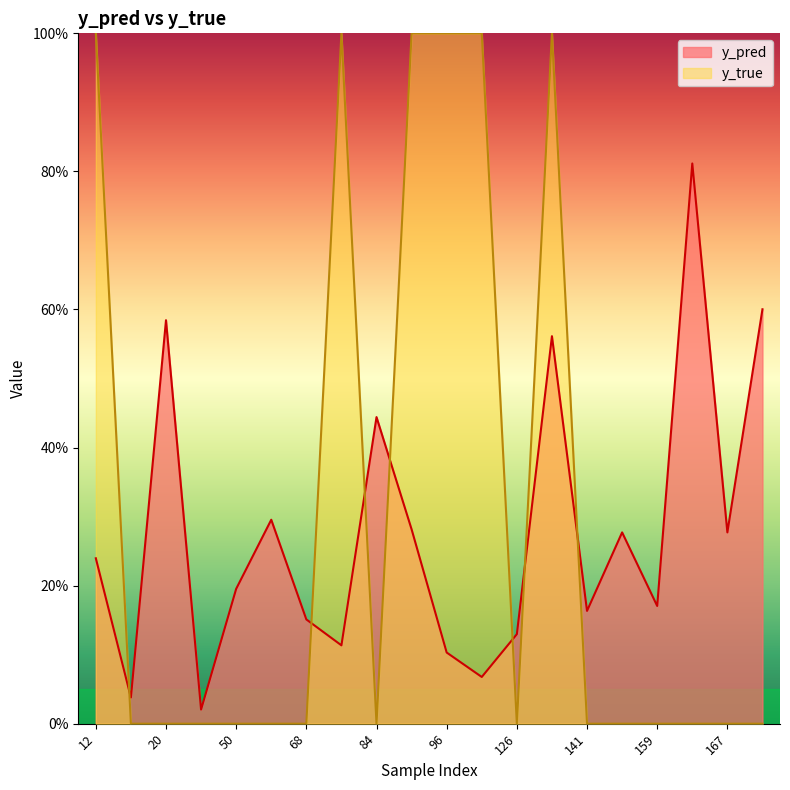

Which series changed the most between 68 and 167?

y_pred